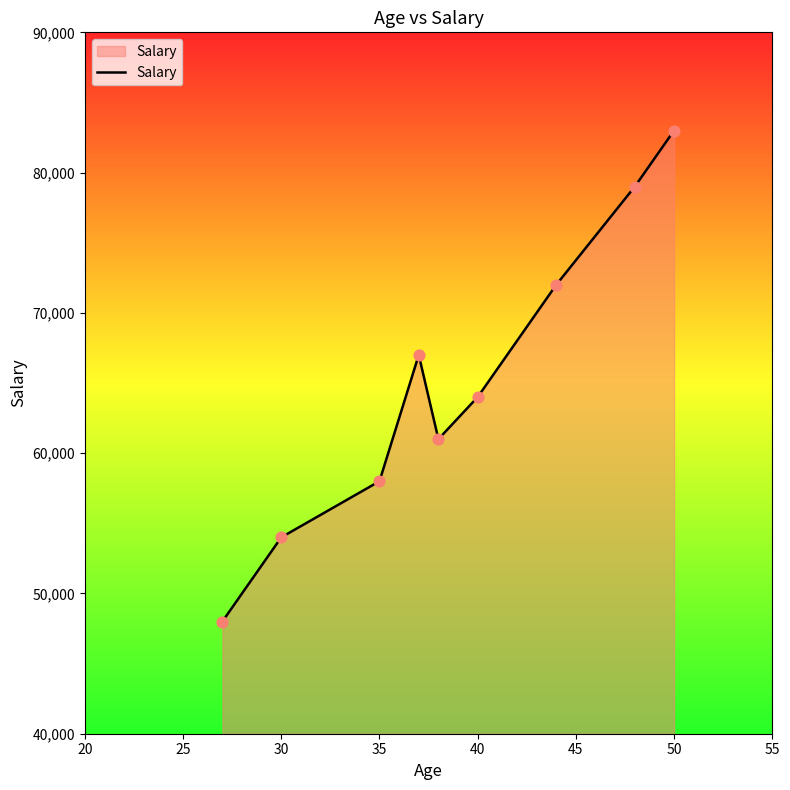

What is the difference between the maximum and minimum values?

35000